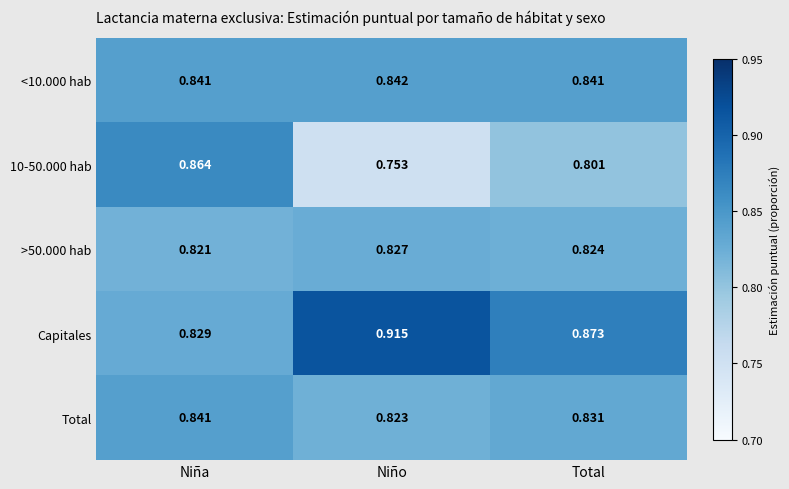

What is the total value across all series at Total?

4.2